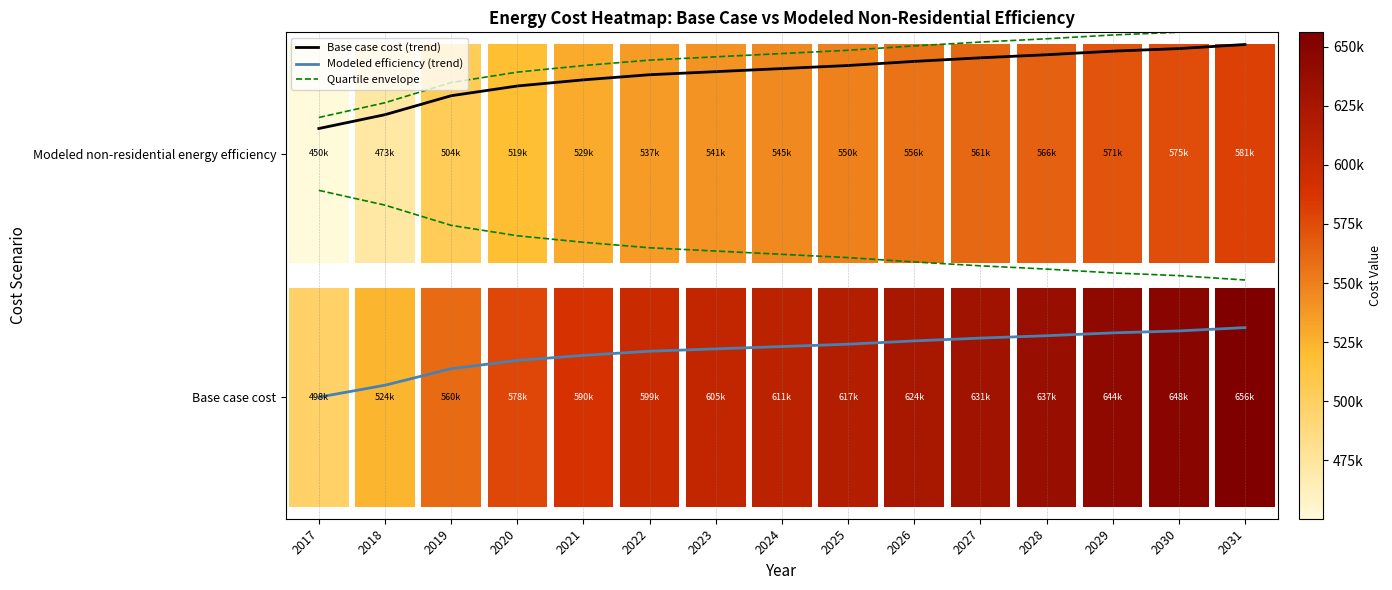

At which category is the sum across all series the highest?

2031